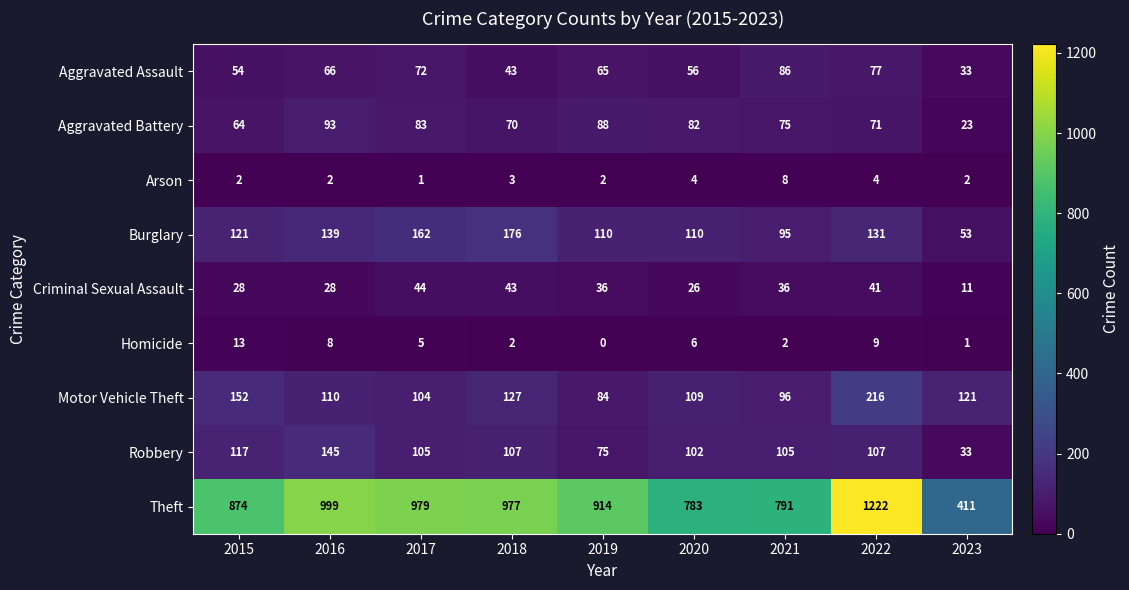

What is the spread (max minus min) of values at 2016?

997